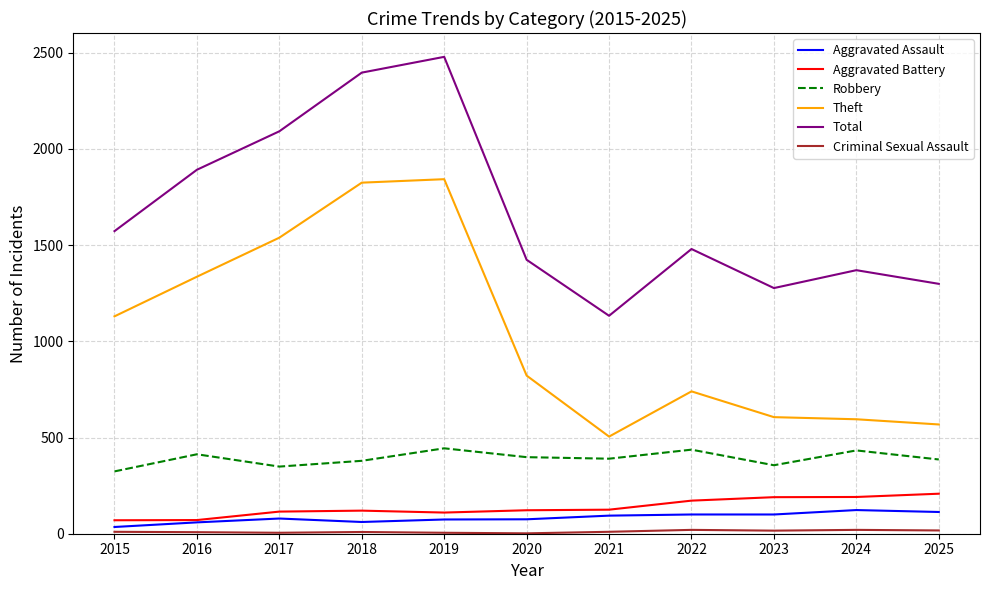

At which label is Total closest to 1806?

2016